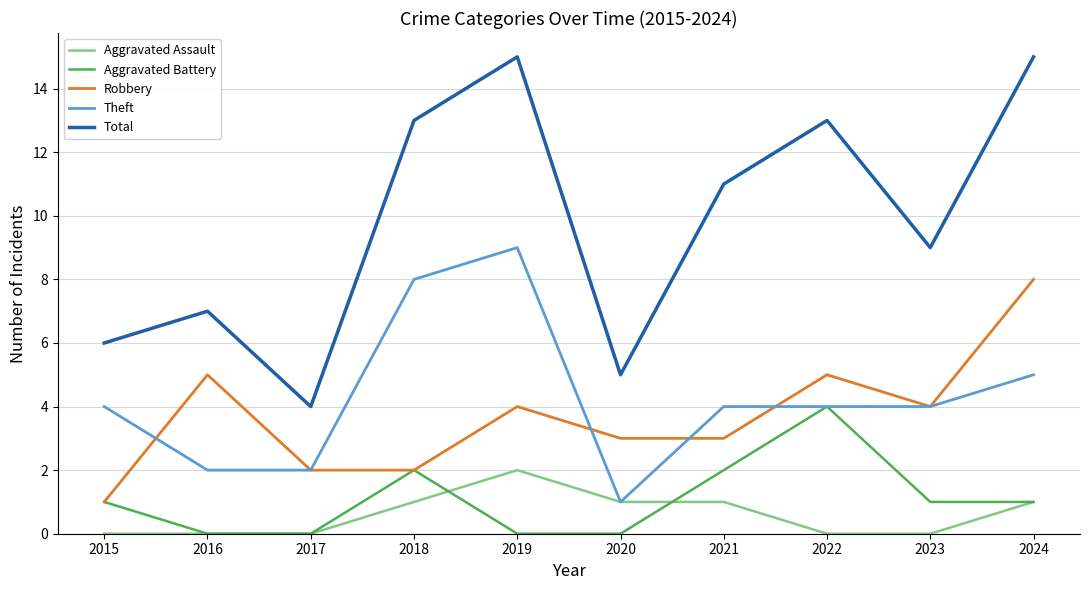

Is the value of Total at 2023 greater than the value of Aggravated Battery at 2022?

Yes